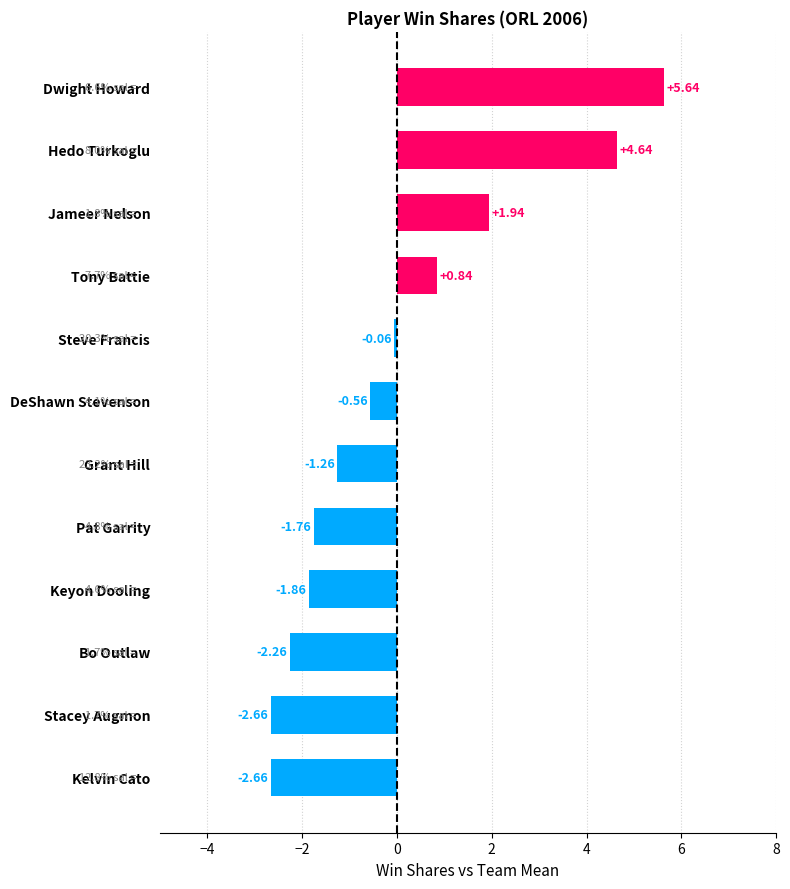

Where is the data nearest to the value 1?

Tony Battie